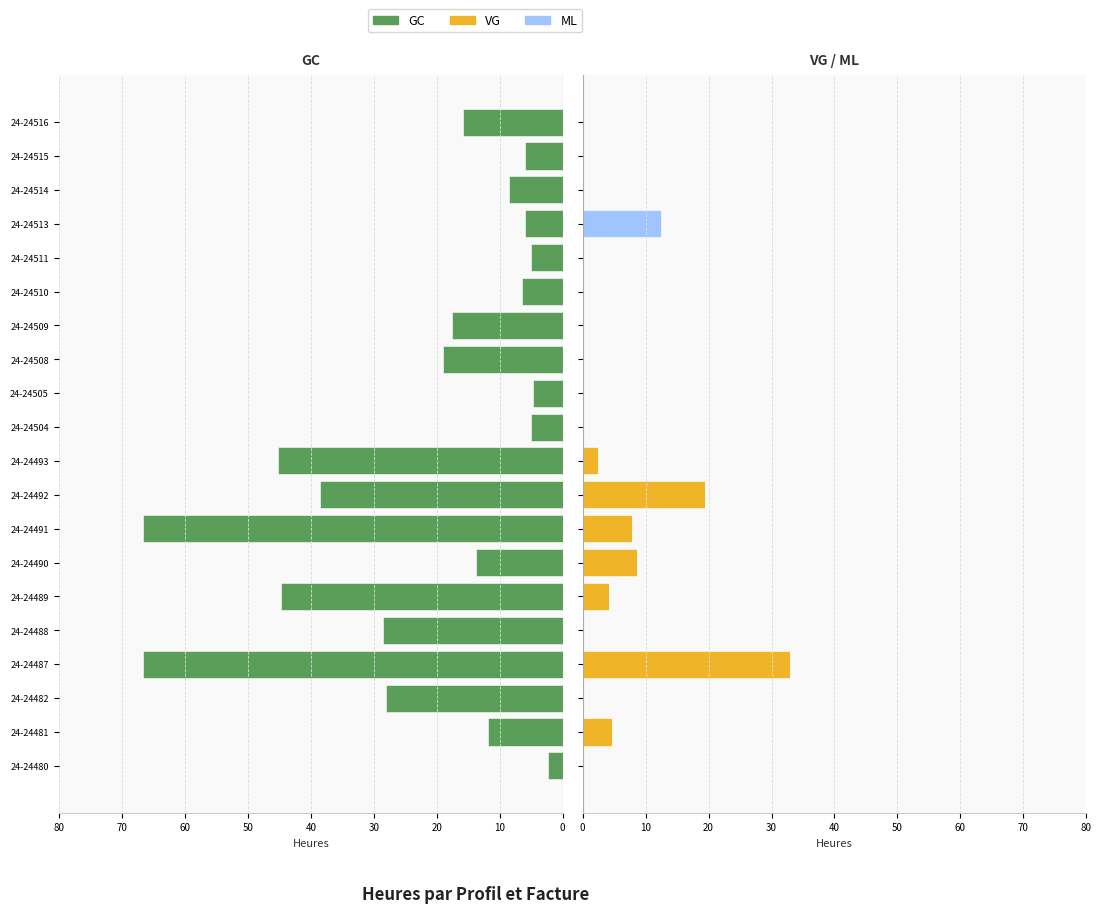

Between 24-24488 and 24-24508, which series saw the biggest shift?

GC